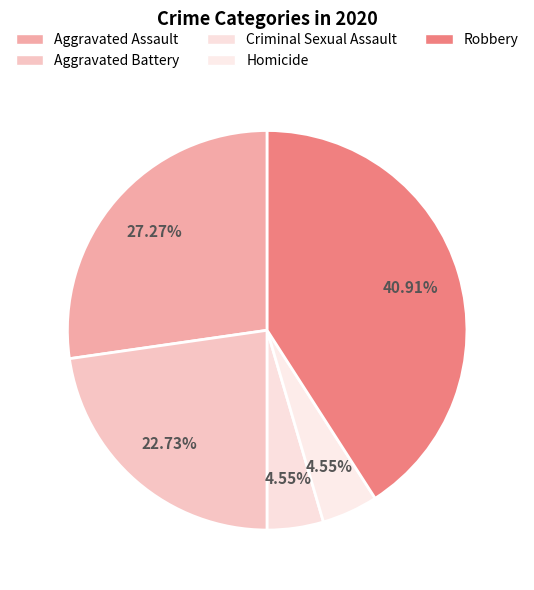

What is the change in value from Criminal Sexual Assault to Robbery?

+8